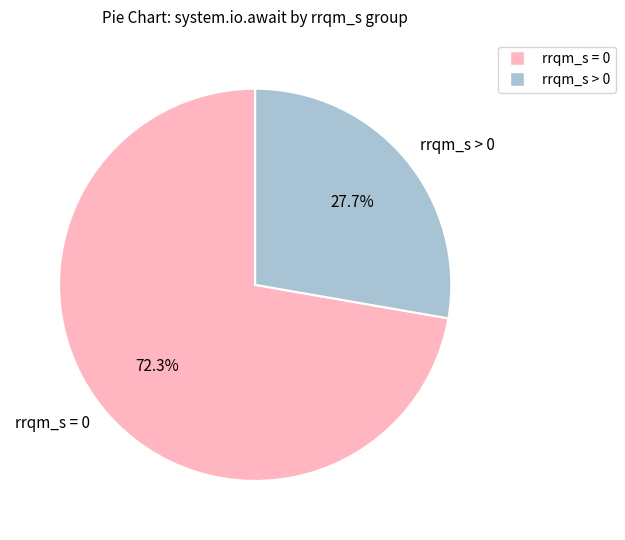

Rank the categories by value from highest to lowest.

rrqm_s = 0, rrqm_s > 0